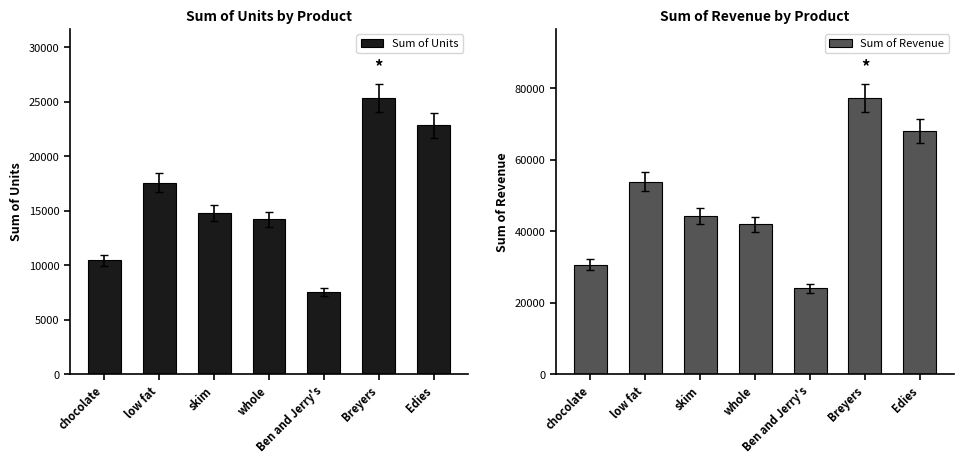

Rank the series at chocolate from lowest to highest value.

Sum of Units, Sum of Revenue